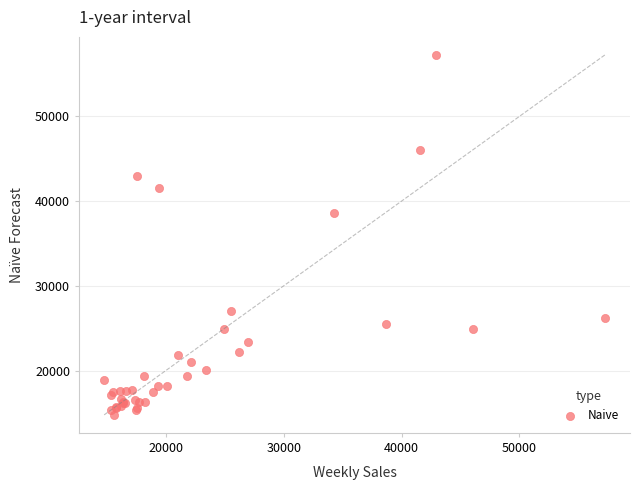

What Y value in the scatter plot is closest to 36015?

38640.9